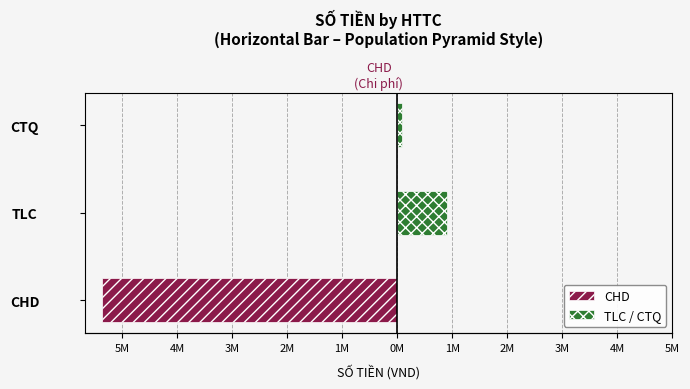

What is the sum of the CHD values at TLC and CHD?

-5355000